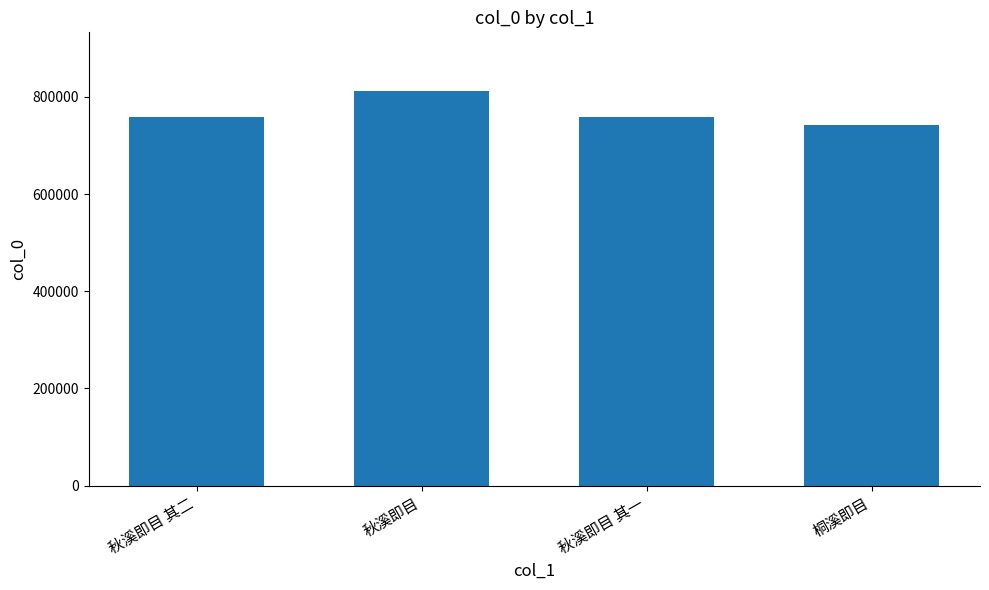

What is the average value?

768257